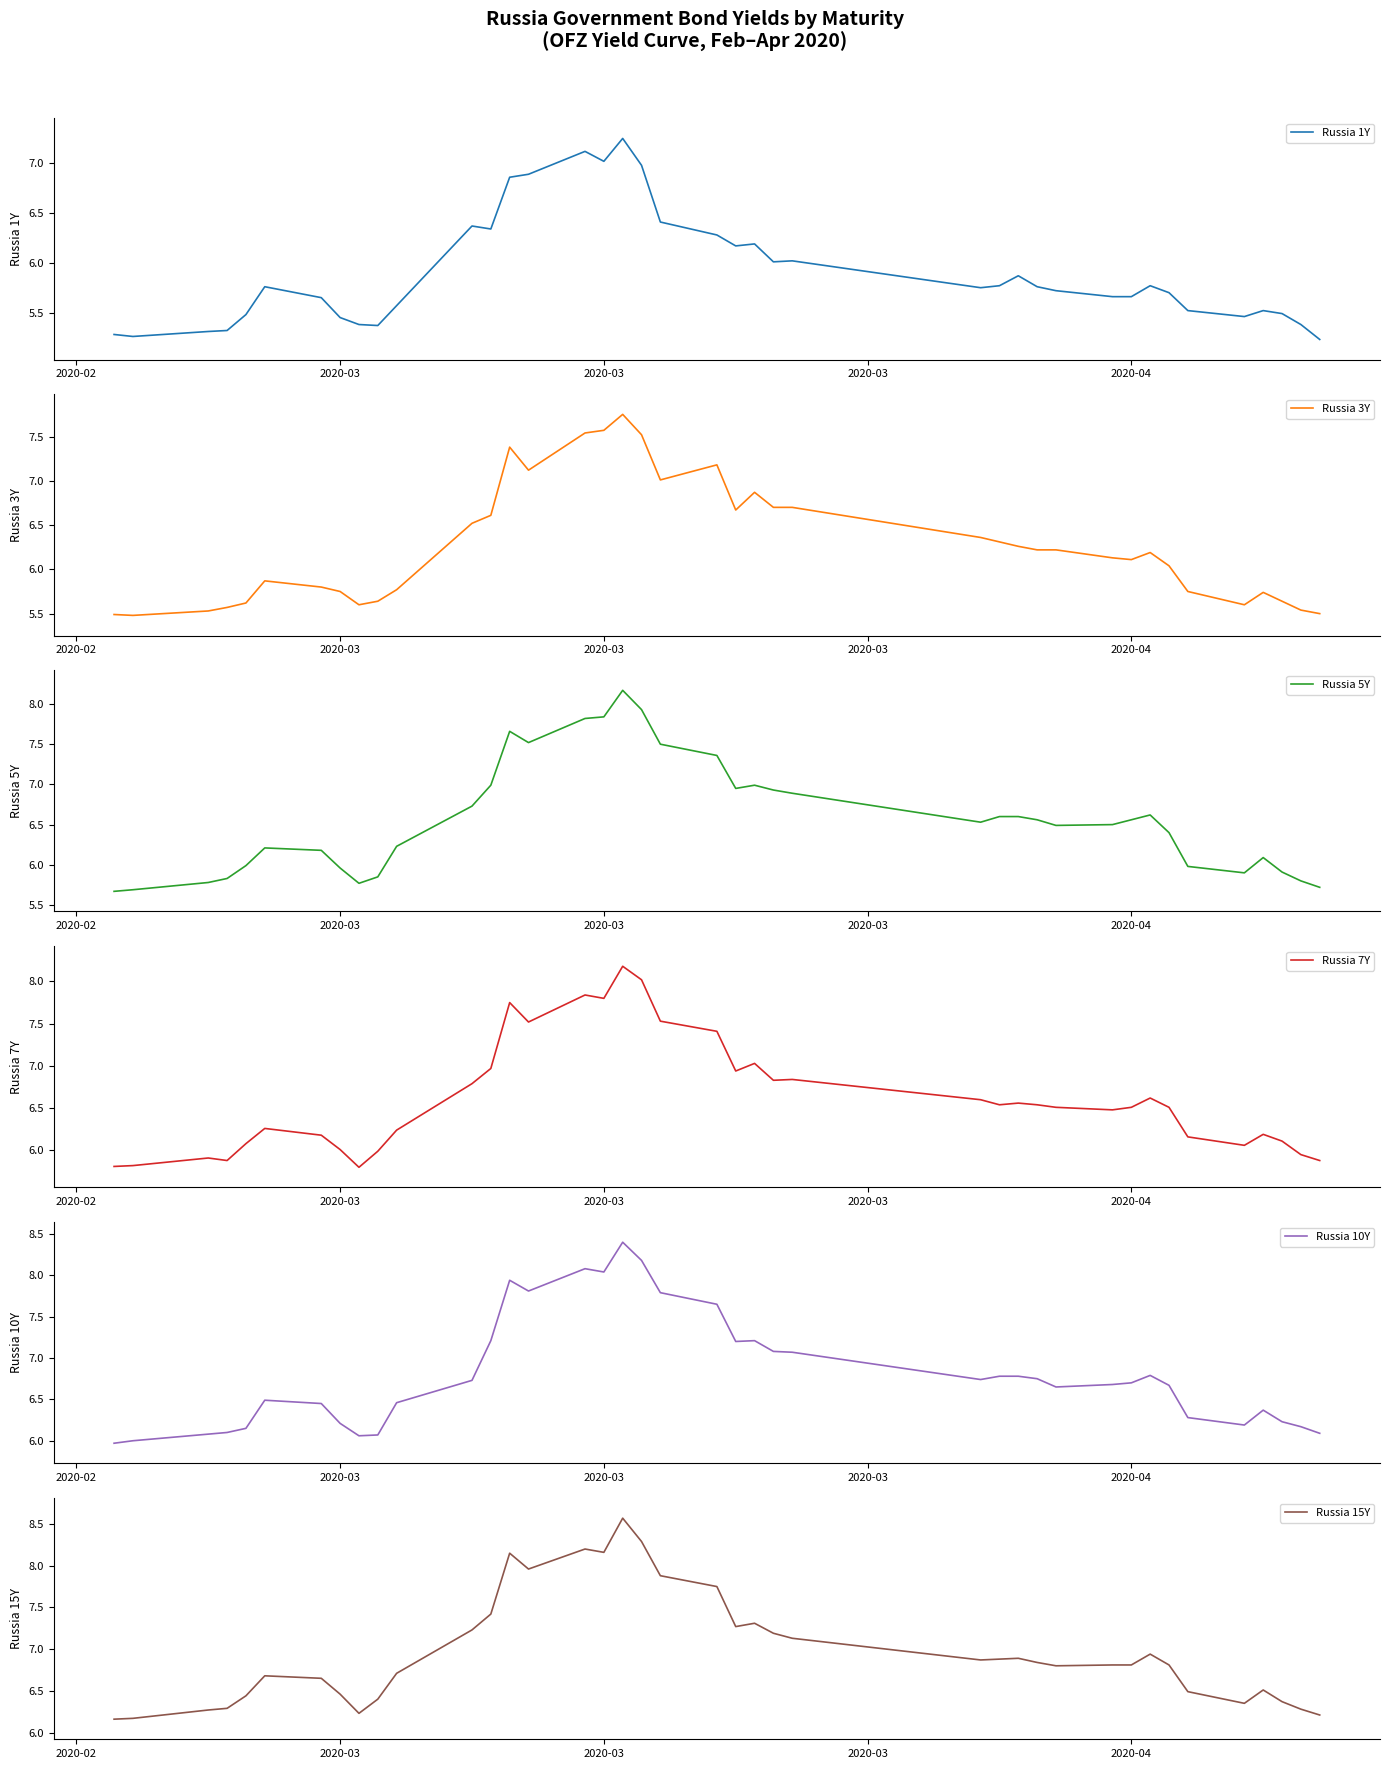

True or false: Russia 1Y and Russia 7Y cross at least once.

False